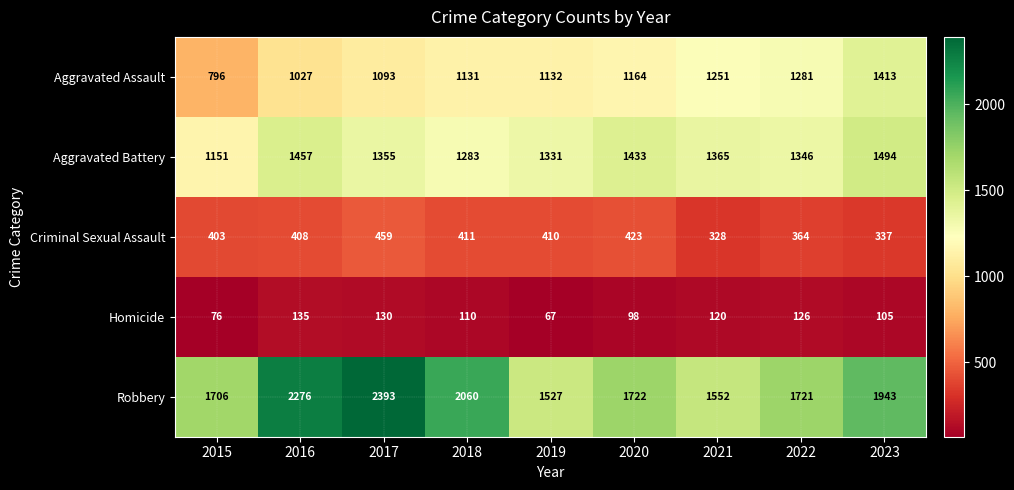

True or false: Homicide has a value of 47 at 2019.

False